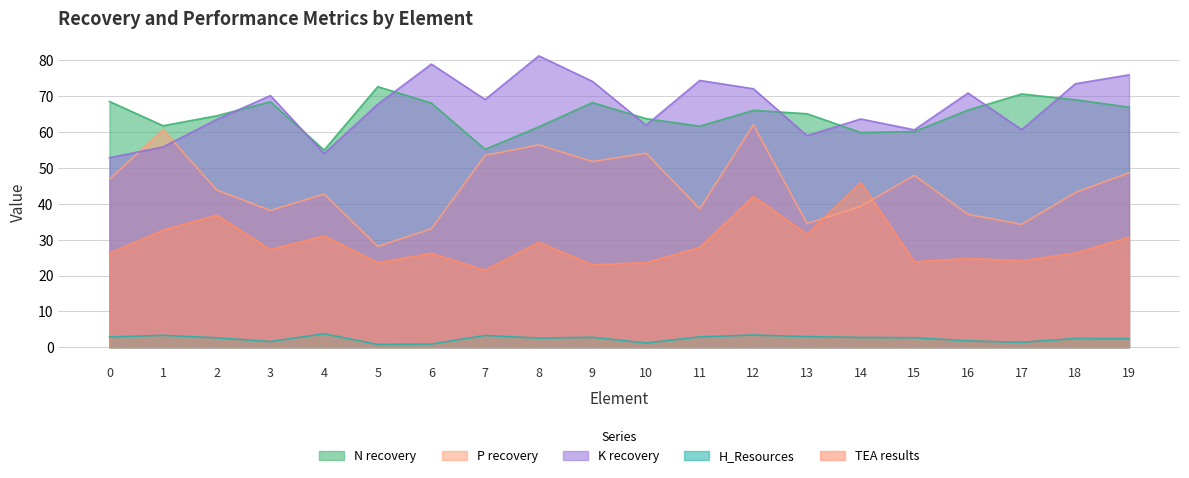

At which label does K recovery first exceed 69?

3